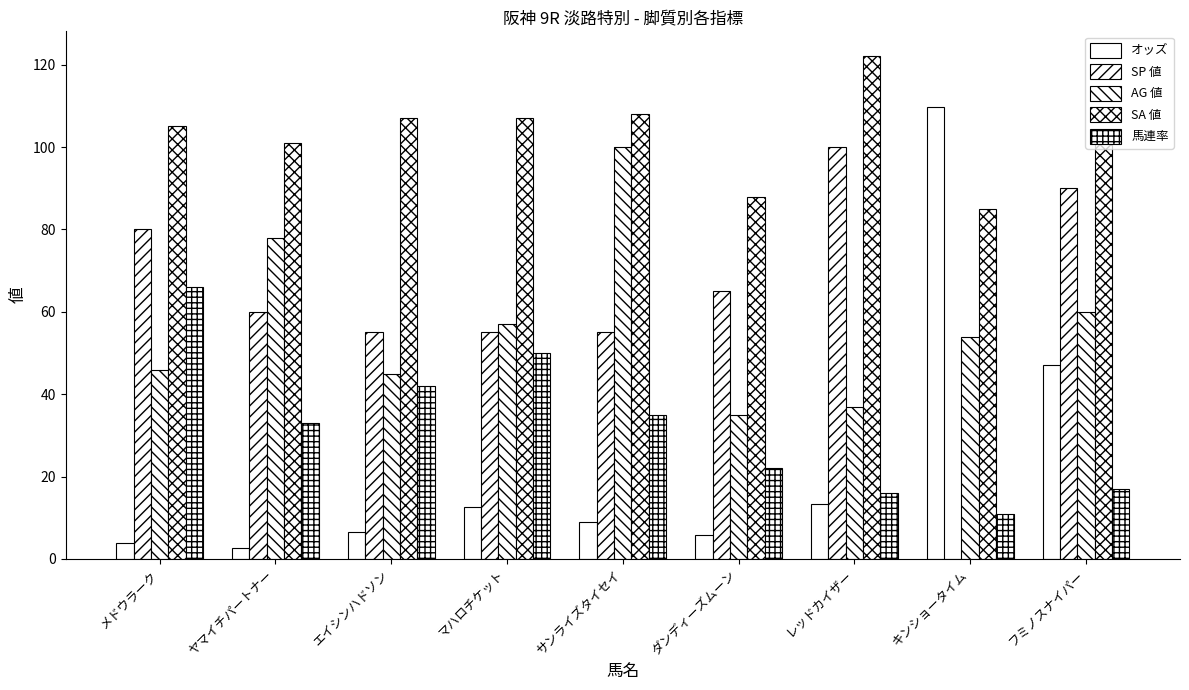

What is the difference between the second highest and minimum values in the SA 値 series?

23.0